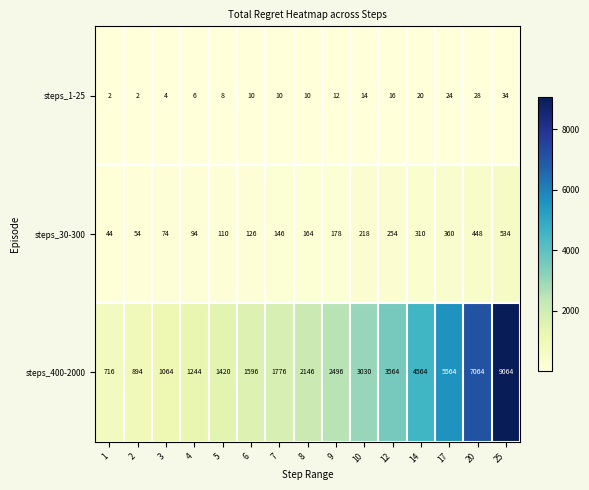

What is the difference between the highest and lowest values at 8?

2136